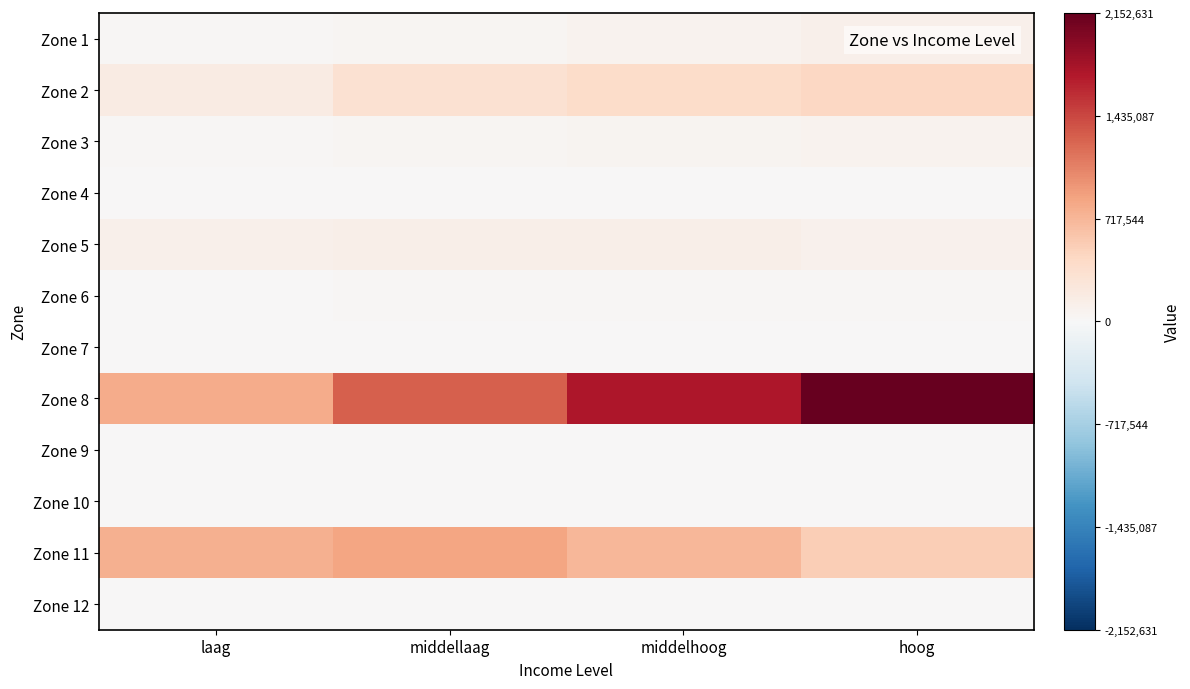

Reading right to left, extract all data points from this chart.

Zone 1: hoog=108341.5	middelhoog=71484.5	middellaag=36767.1	laag=17308.0
Zone 2: hoog=446431.8	middelhoog=400703.0	middellaag=330649.4	laag=178388.4
Zone 3: hoog=75337.7	middelhoog=58000.6	middellaag=36389.2	laag=19268.7
Zone 4: hoog=0.0	middelhoog=0.0	middellaag=0.0	laag=0.0
Zone 5: hoog=100708.0	middelhoog=122771.4	middellaag=133631.6	laag=105113.6
Zone 6: hoog=26155.7	middelhoog=24015.8	middellaag=21825.1	laag=10907.8
Zone 7: hoog=0.0	middelhoog=0.0	middellaag=0.0	laag=0.0
Zone 8: hoog=2152631.0	middelhoog=1746390.4	middellaag=1290589.7	laag=805015.5
Zone 9: hoog=0.0	middelhoog=0.0	middellaag=0.0	laag=0.0
Zone 10: hoog=0.0	middelhoog=0.0	middellaag=0.0	laag=0.0
Zone 11: hoog=536362.7	middelhoog=712073.3	middellaag=849224.6	laag=772116.8
Zone 12: hoog=0.0	middelhoog=0.0	middellaag=0.0	laag=0.0